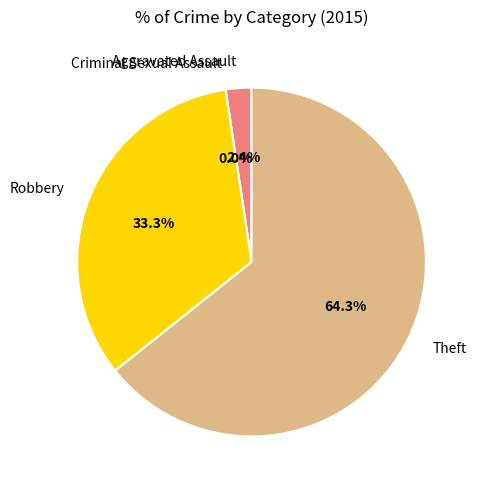

The Criminal Sexual Assault slice represents 0% of the pie. True or false?

True